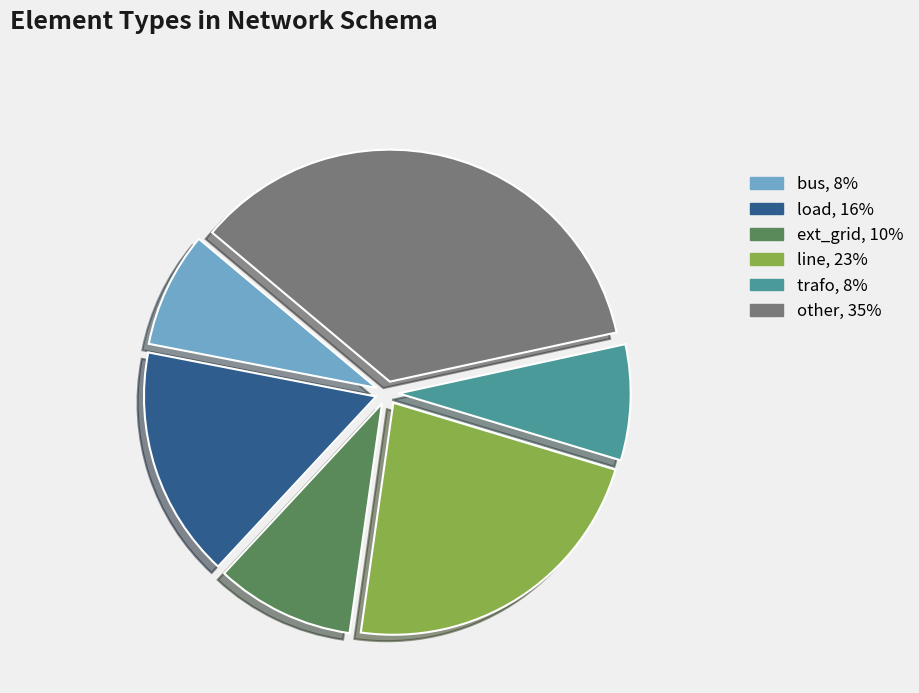

Approximately how many times larger is the value at bus, 8% compared to line, 23%?

0.4